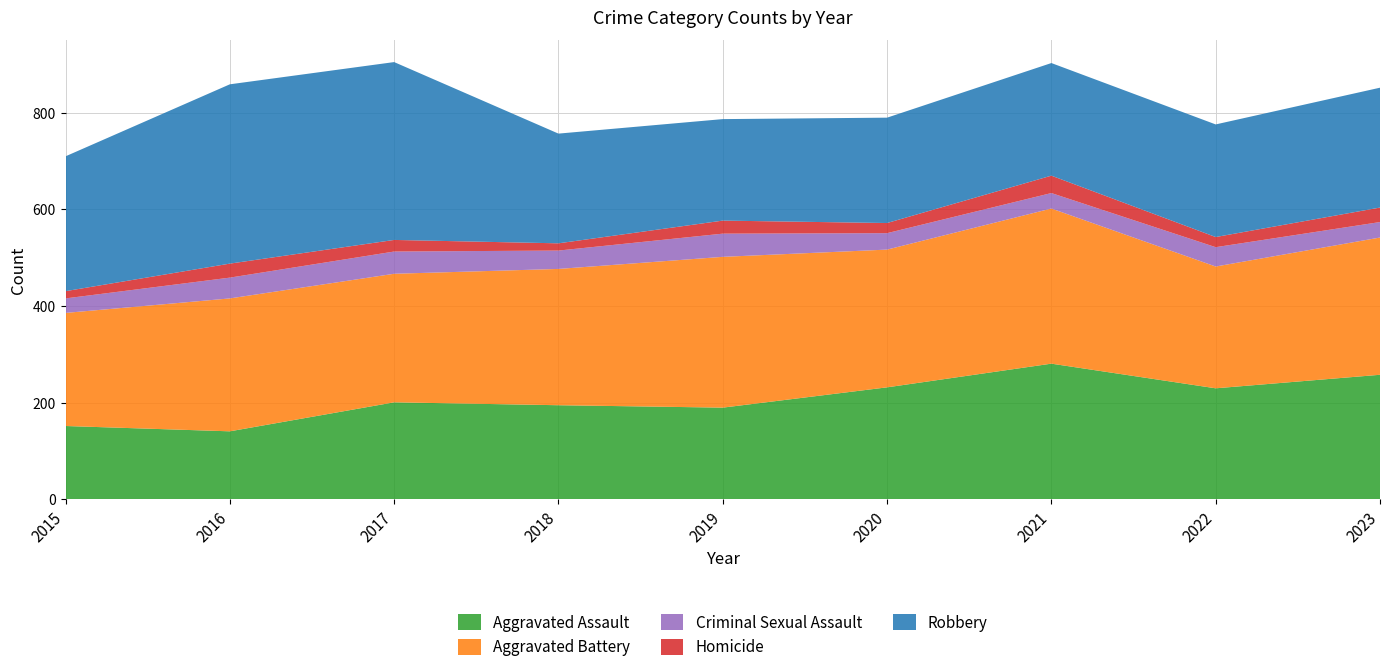

Reading left to right, extract all data points from this chart.

Aggravated Assault: 152	141	201	195	190	232	281	230	258
Aggravated Battery: 234	275	266	282	312	285	321	252	284
Criminal Sexual Assault: 30	43	46	38	48	34	32	40	32
Homicide: 15	29	24	15	27	21	36	21	30
Robbery: 279	371	368	227	210	218	233	233	248